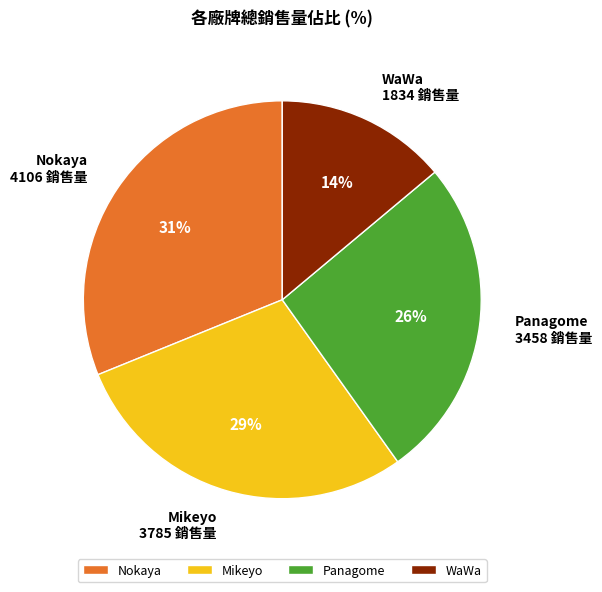

Is there any slice that represents more than half of the pie?

No